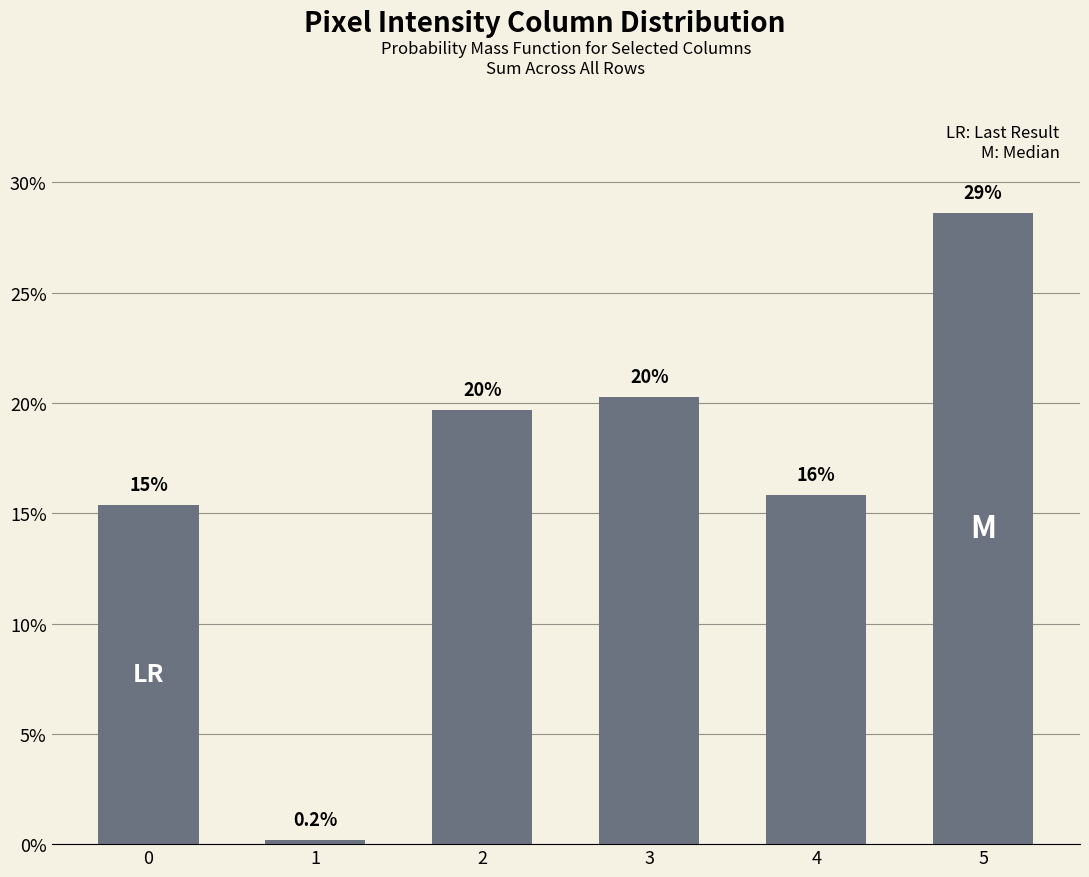

True or false: the data shows 28.6 at 5.

True